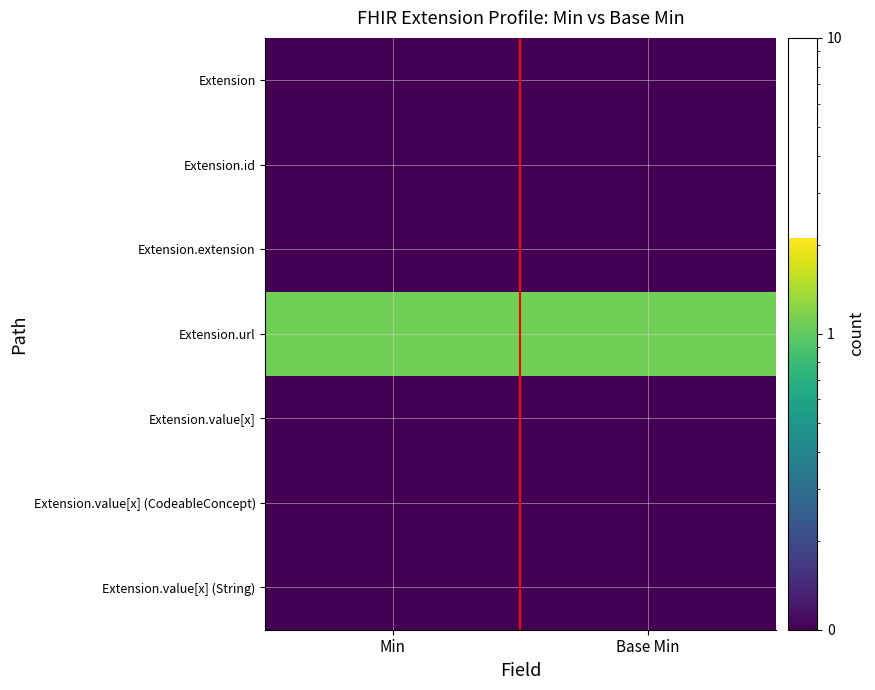

Reading left to right, list all the values displayed in this chart.

Extension: Min=0.1	Base Min=0.1
Extension.id: Min=0.1	Base Min=0.1
Extension.extension: Min=0.1	Base Min=0.1
Extension.url: Min=1.1	Base Min=1.1
Extension.value[x]: Min=0.1	Base Min=0.1
Extension.value[x] (CodeableConcept): Min=0.1	Base Min=0.1
Extension.value[x] (String): Min=0.1	Base Min=0.1